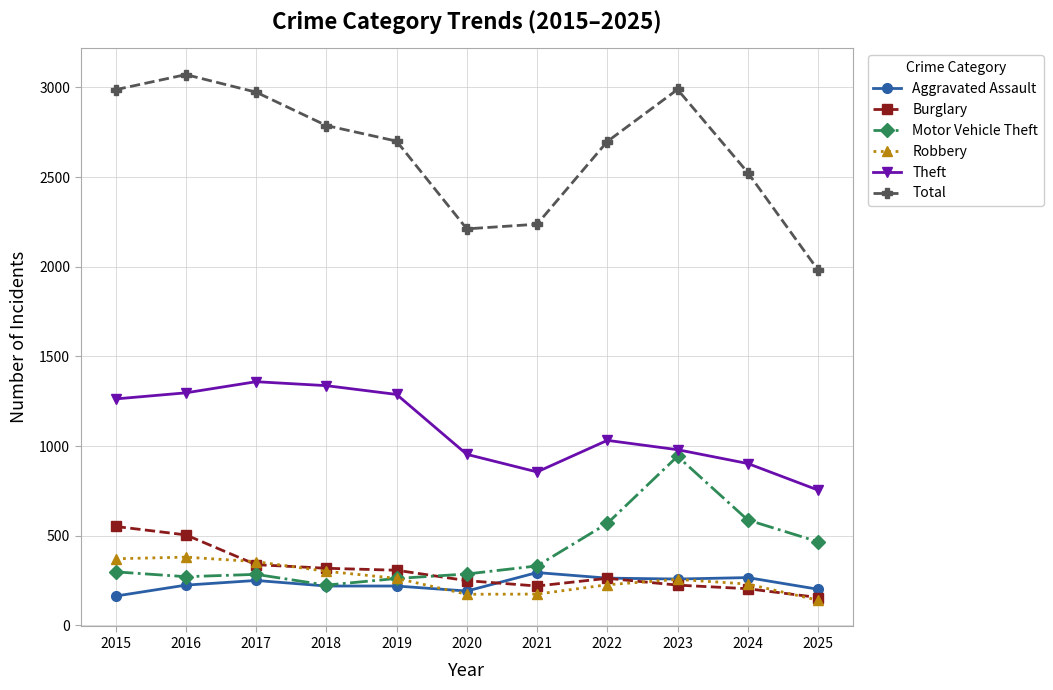

What is the maximum value shown in the chart?

3071